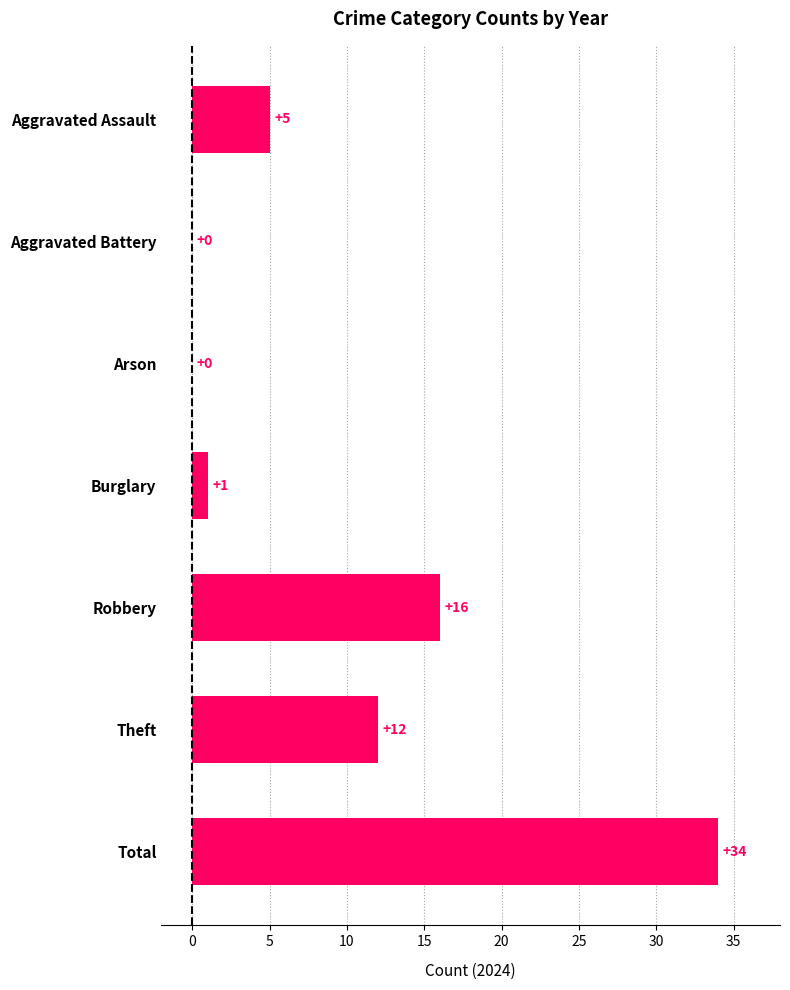

Which has a higher value, Robbery or Burglary?

Robbery